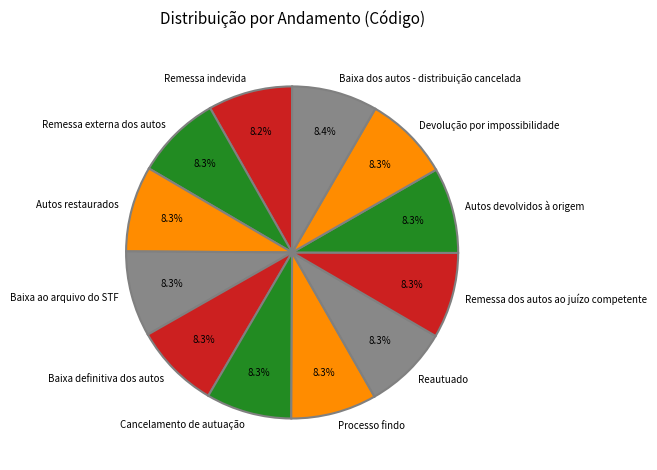

To the nearest percent, what portion does Cancelamento de autuação represent?

8%